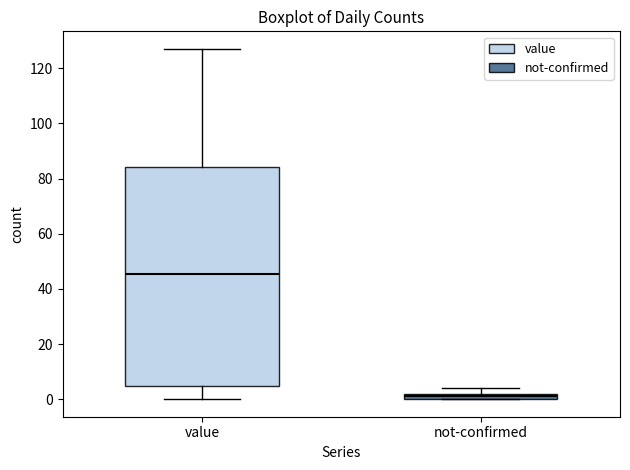

Which box's median line is the highest?

value